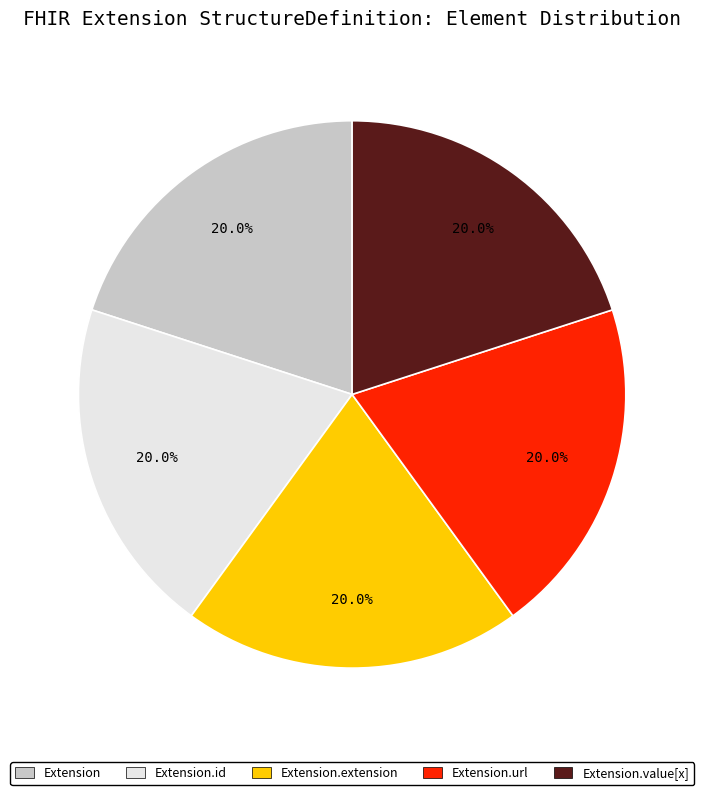

Does any single category account for the majority?

No